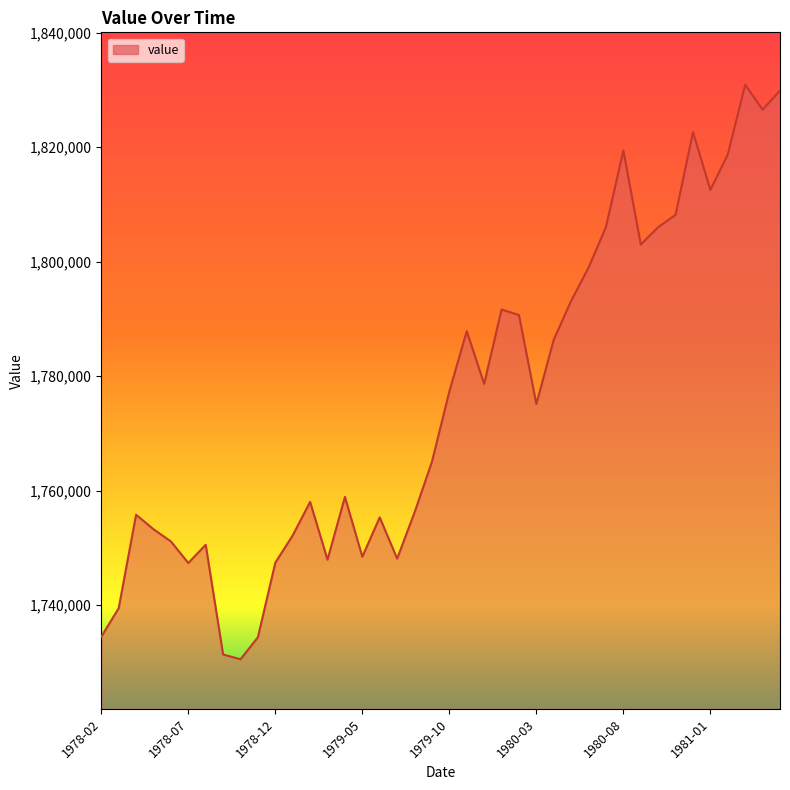

What is the difference between the maximum and minimum values?

100320